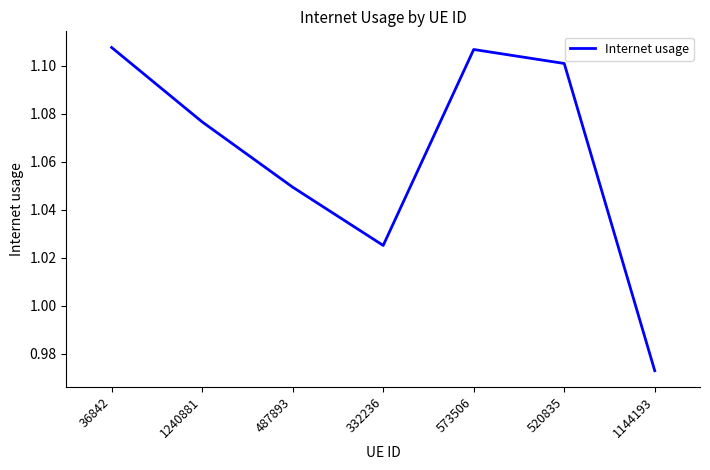

Where is the first local maximum?

573506